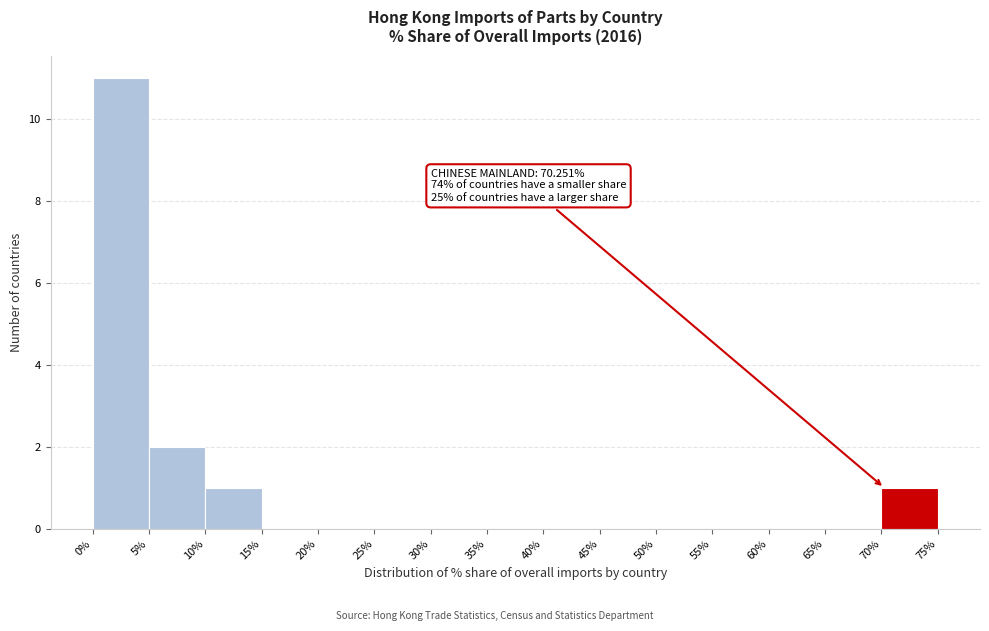

Which range on the x-axis has the tallest bar?

0% to 5%